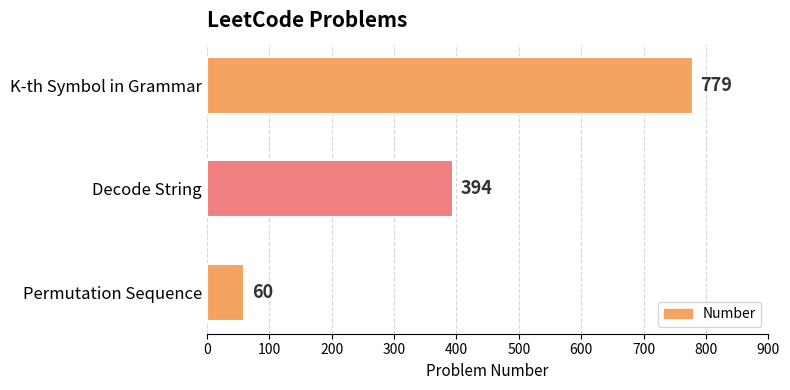

What is the average value?

411